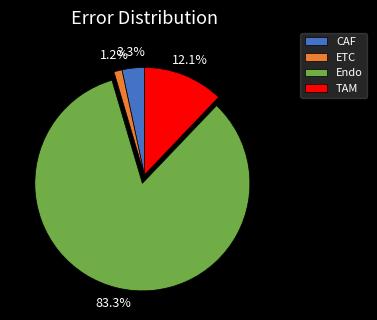

Rank the categories by value from lowest to highest.

ETC, CAF, TAM, Endo